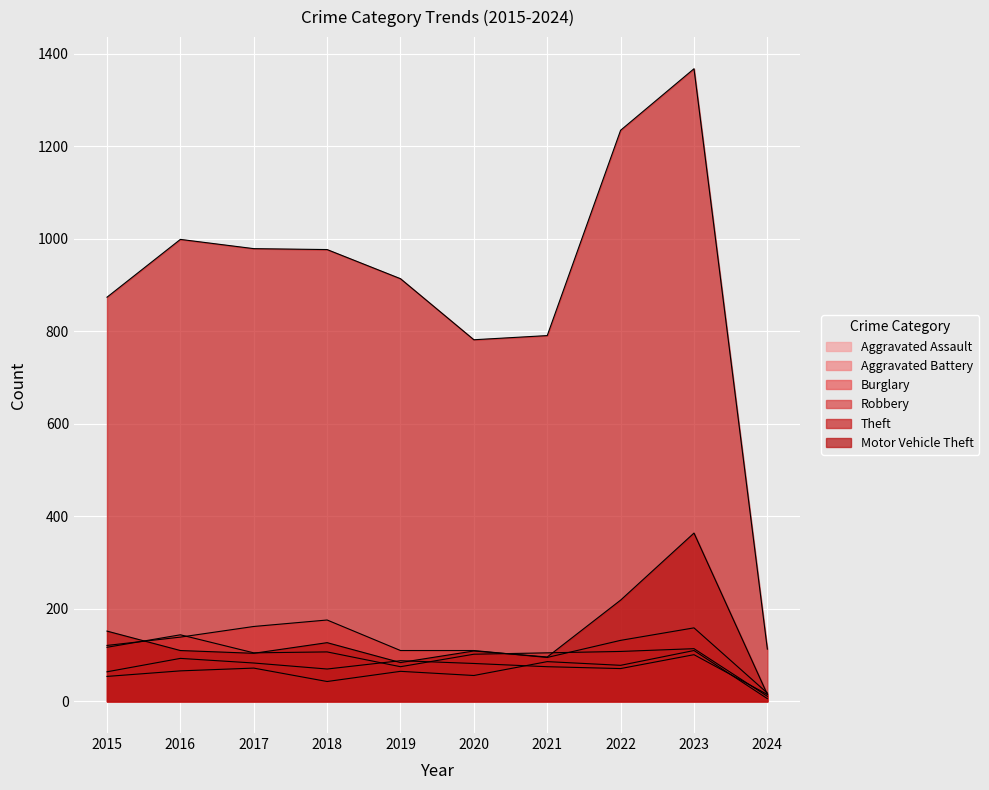

What is the difference between the maximum and minimum values in the Robbery series?

133